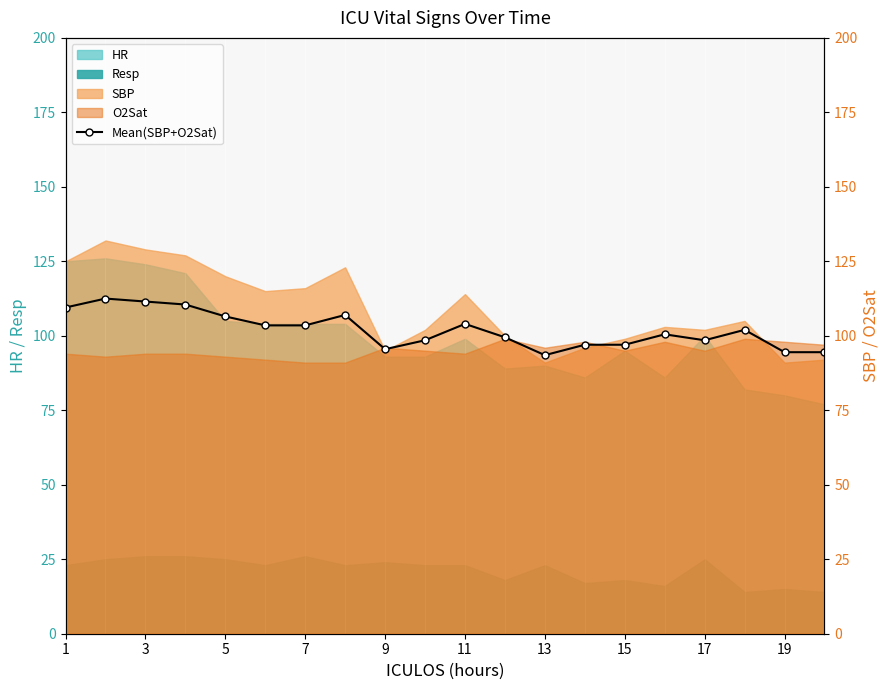

What is the difference between the maximum and minimum values?

19.0